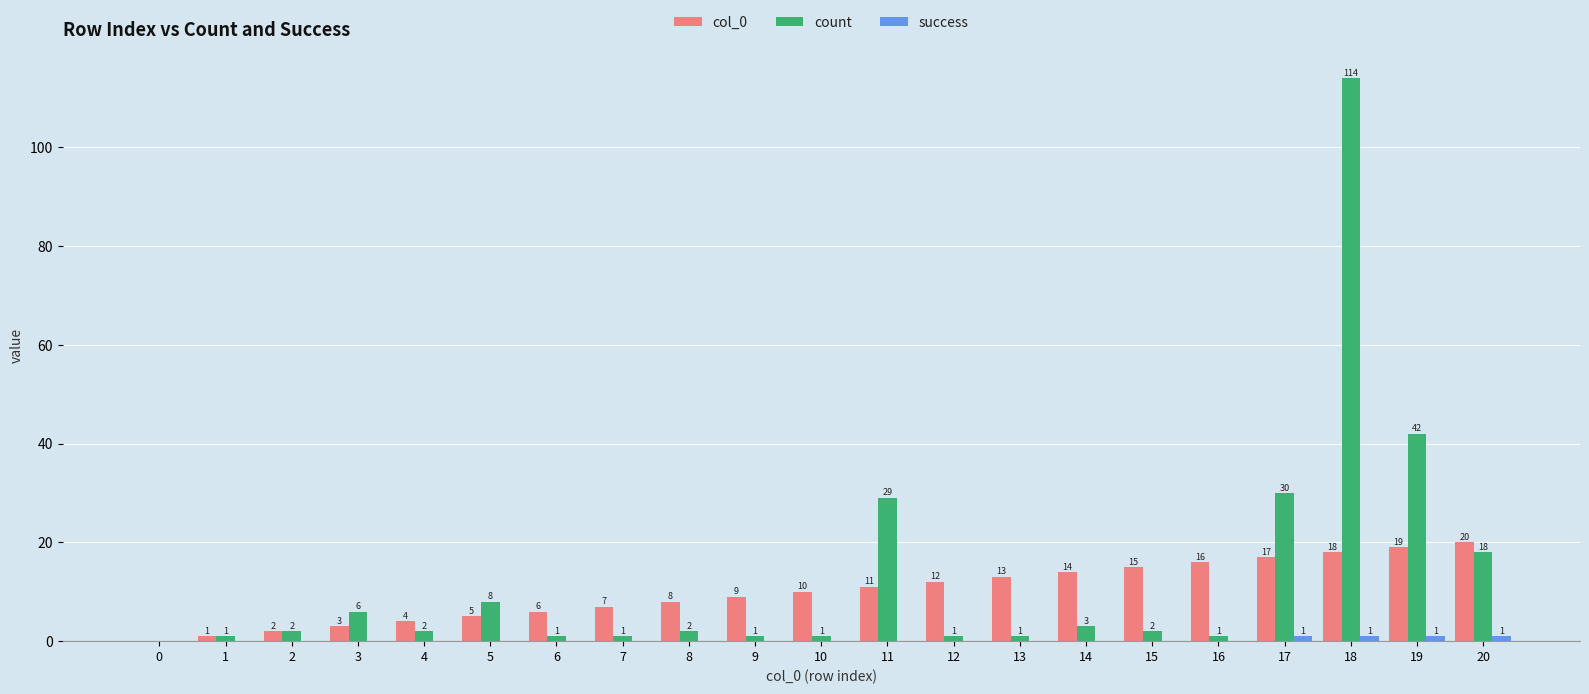

What is the sum of all col_0 values?

210